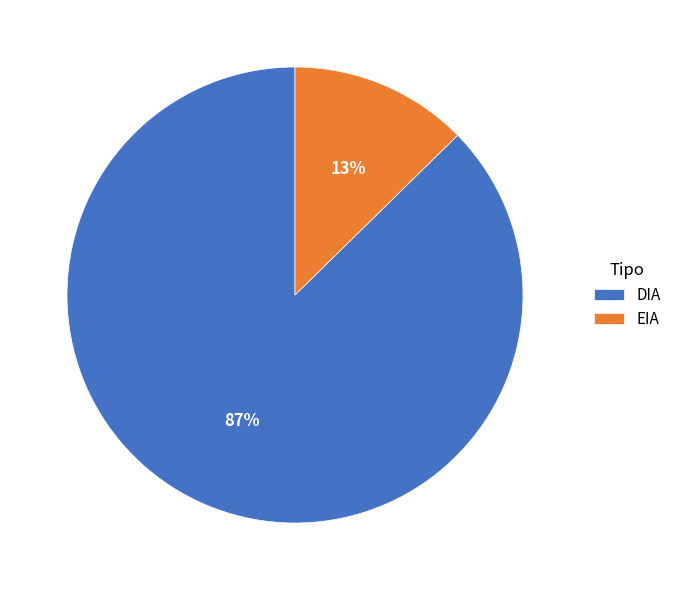

Which slice is the largest?

DIA